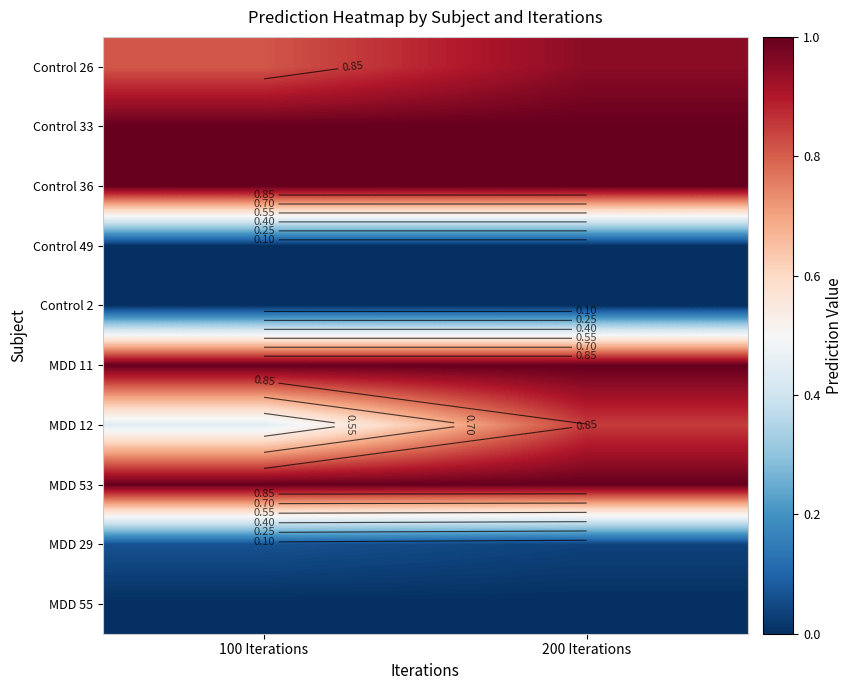

What is the approximate value of Control 36 at 200 Iterations?

1.0